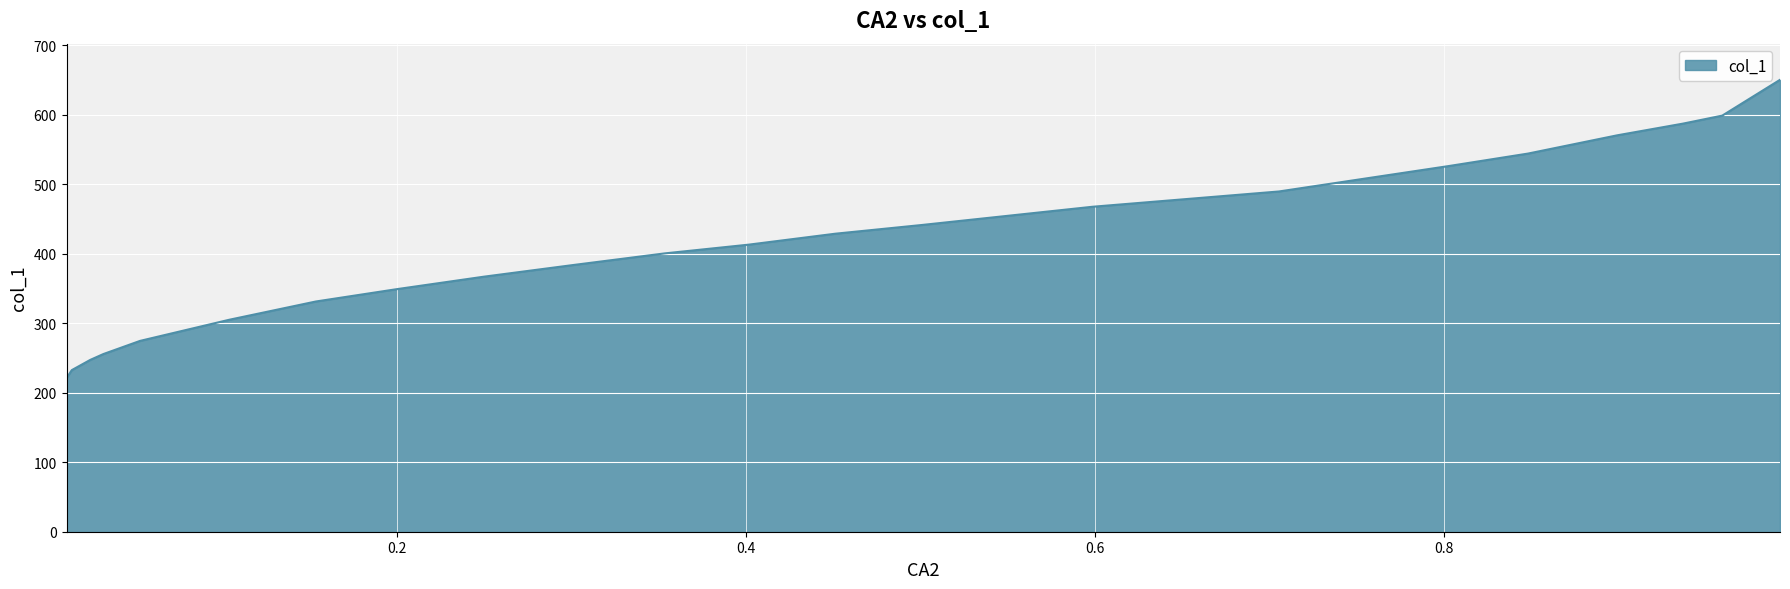

Rank the categories by value from lowest to highest.

0.0105, 0.0135, 0.0241, 0.0316, 0.0526, 0.1038, 0.1534, 0.2, 0.2496, 0.3008, 0.3534, 0.4015, 0.4511, 0.5008, 0.5985, 0.7053, 0.803, 0.8481, 0.8992, 0.9368, 0.9594, 0.9925